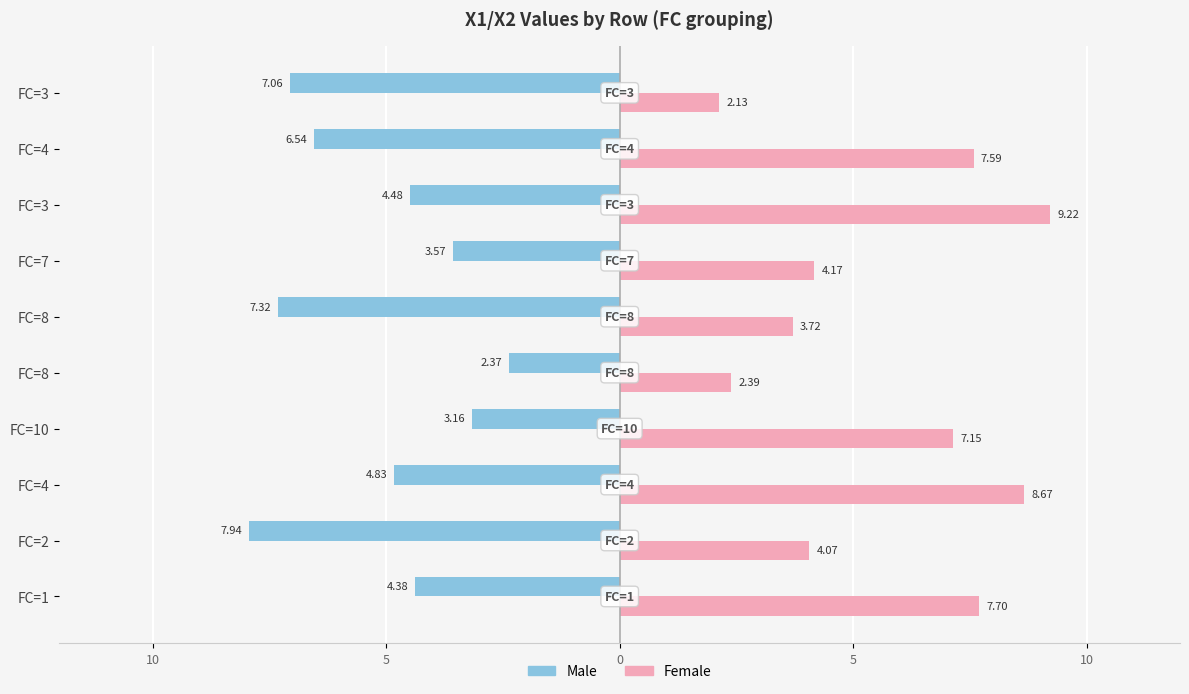

What are all the series names shown in the legend?

Male, Female